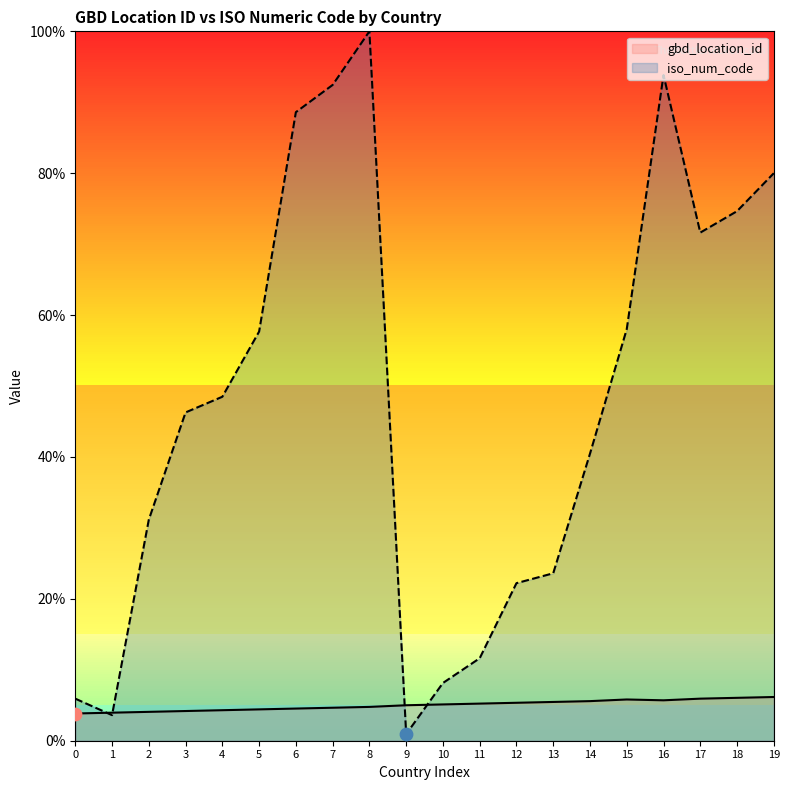

What is the total value across all series at 18?

80.7